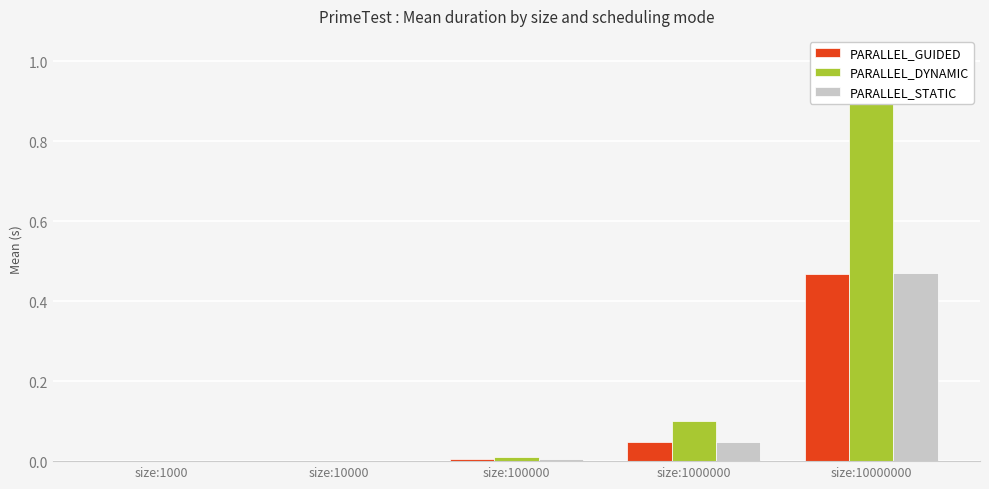

Which series has the largest range (max minus min)?

PARALLEL_DYNAMIC